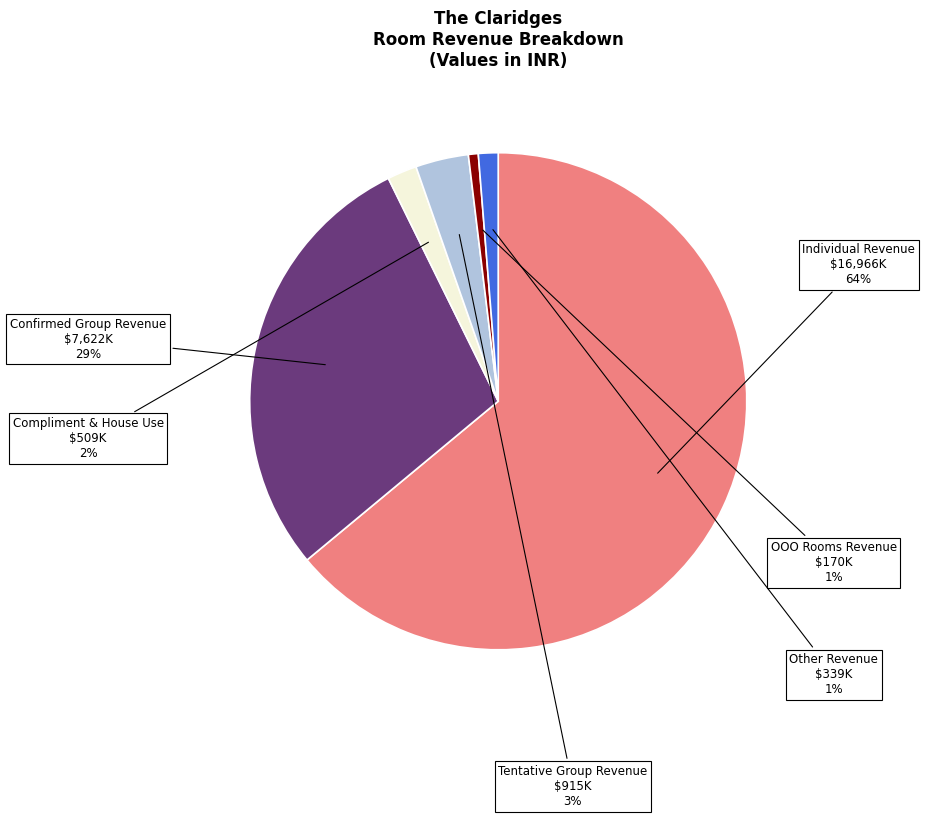

To the nearest percent, what is the difference between the largest and smallest slice percentages?

63%